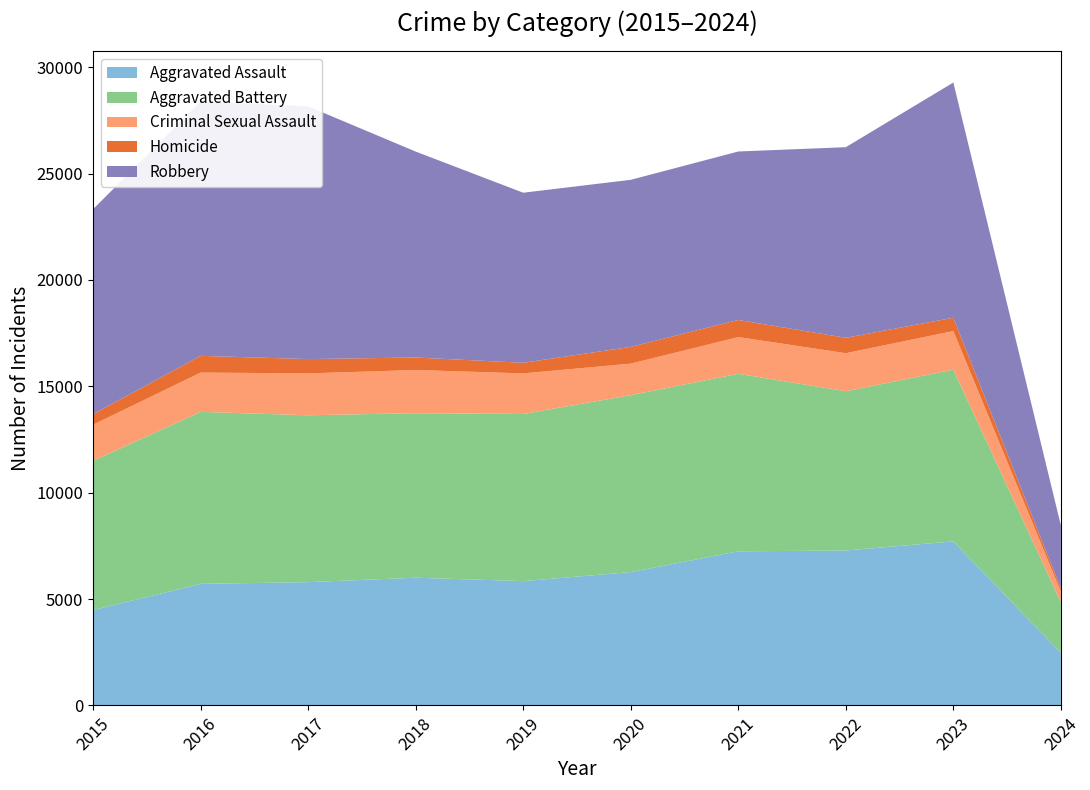

Reading left to right, transcribe all the data shown in this chart.

Aggravated Assault: 4480	5712	5793	6001	5841	6265	7242	7280	7708	2470
Aggravated Battery: 7019	8086	7845	7735	7858	8319	8347	7488	8076	2376
Criminal Sexual Assault: 1698	1848	1970	2030	1908	1482	1726	1788	1814	500
Homicide: 496	786	672	588	499	787	804	724	626	154
Robbery: 9638	11960	11880	9681	7995	7855	7920	8962	11057	2963